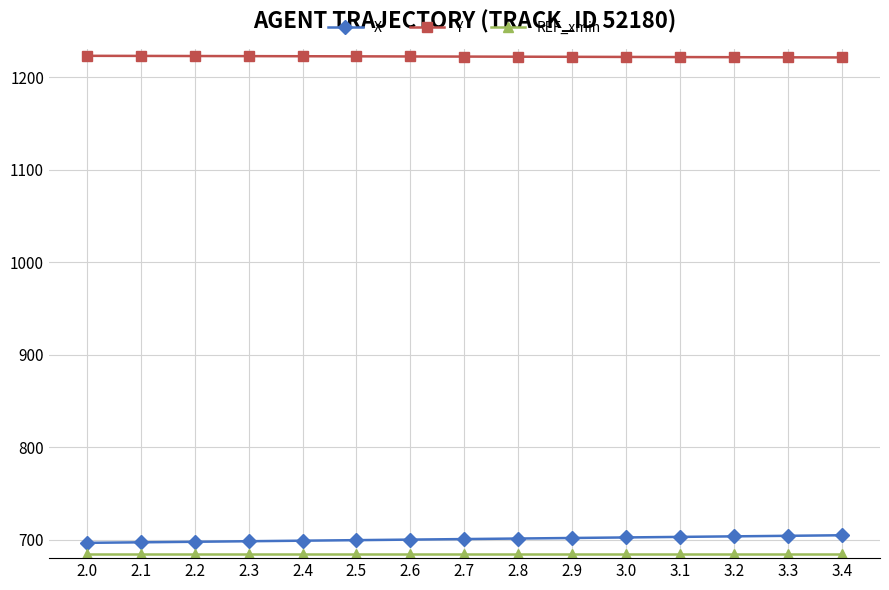

The value of X at 2.0 is 696.5. True or false?

True